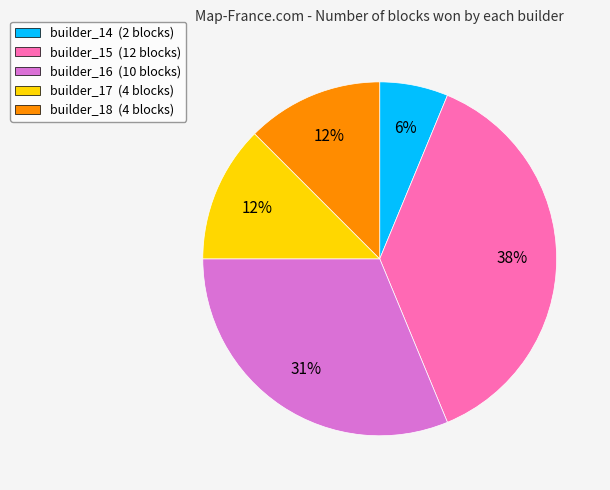

Between builder_17 and builder_16, which is larger?

builder_16